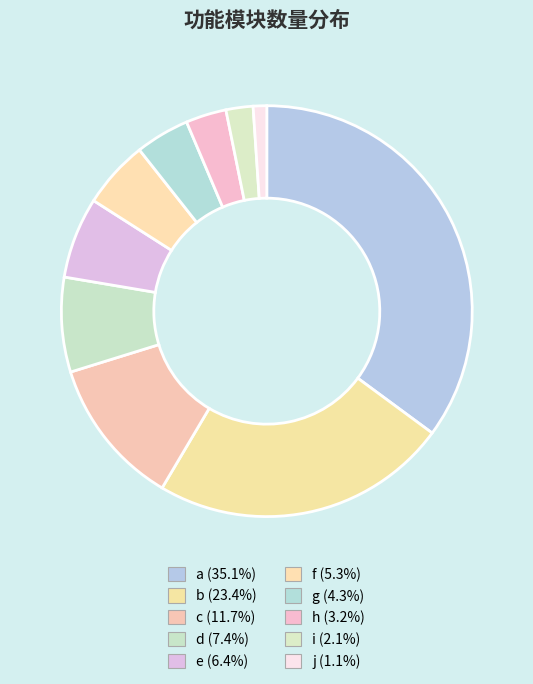

To the nearest percent, what is the difference between the largest and smallest slice percentages?

34%